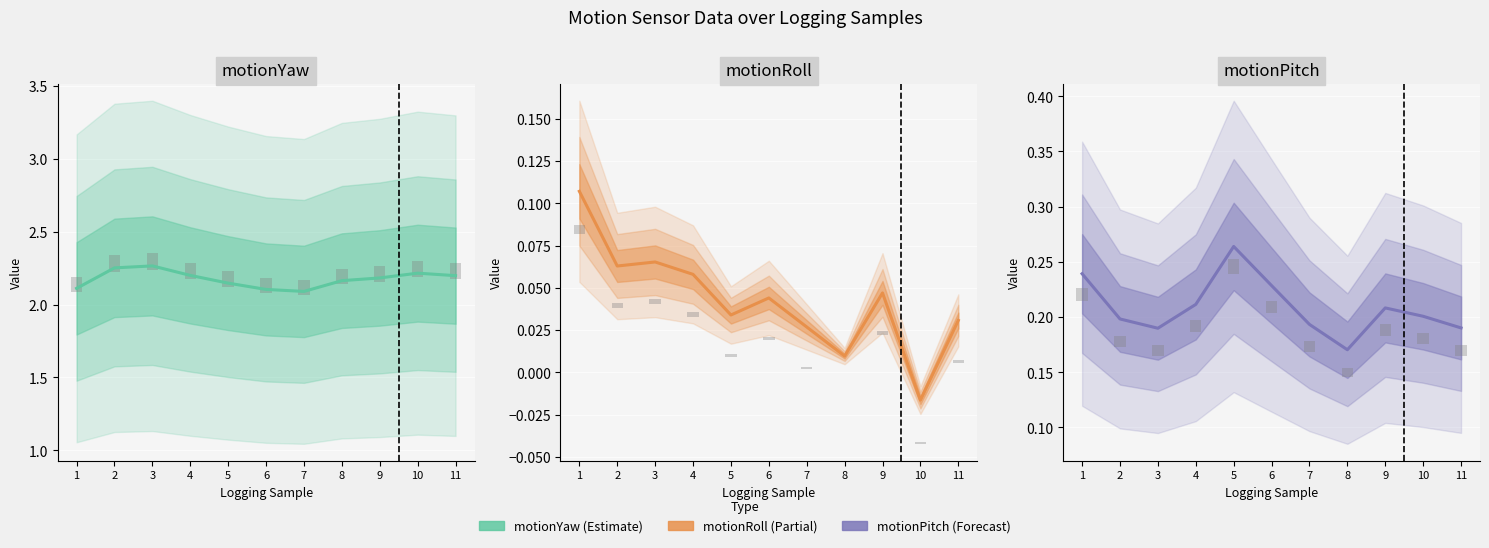

At which label is motionRoll closest to 0?

8